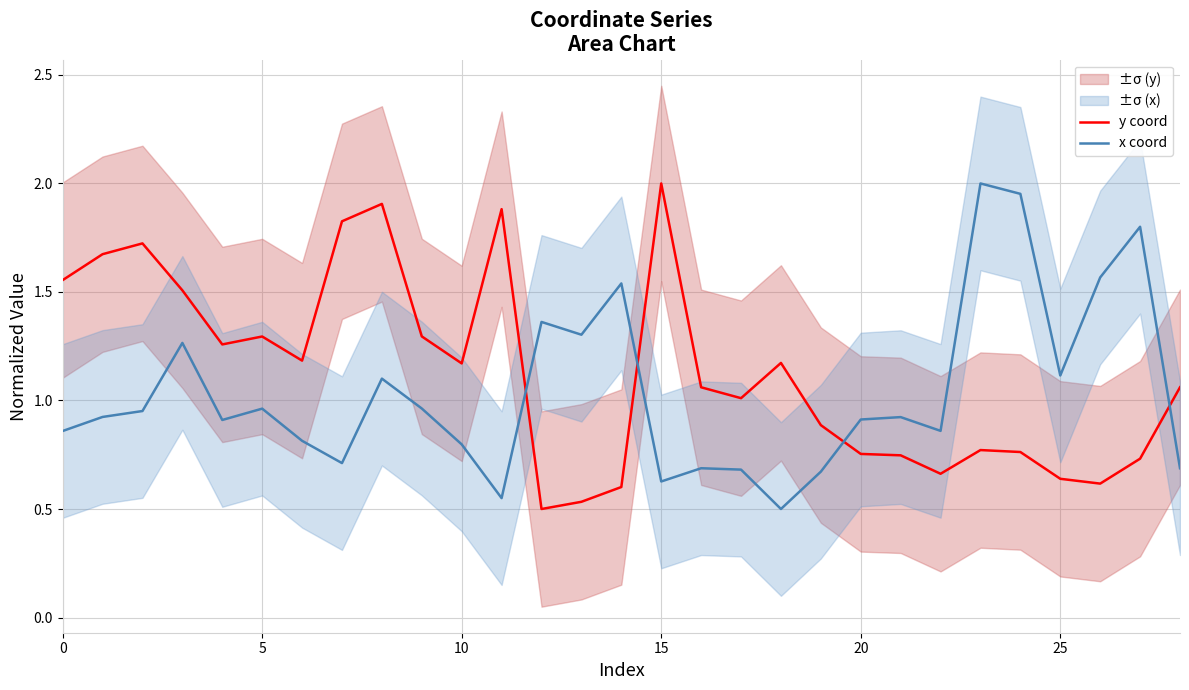

The value of y coord at 0 is 1.6. True or false?

True